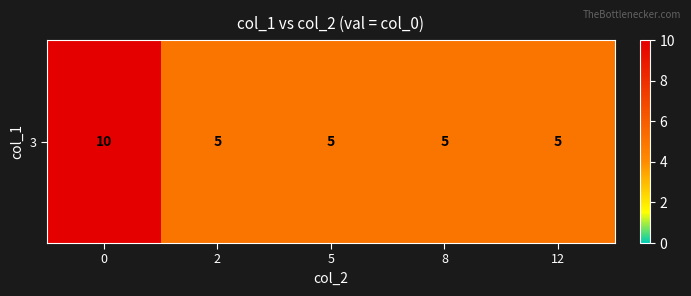

Is it true that the value at 2 is 5?

True